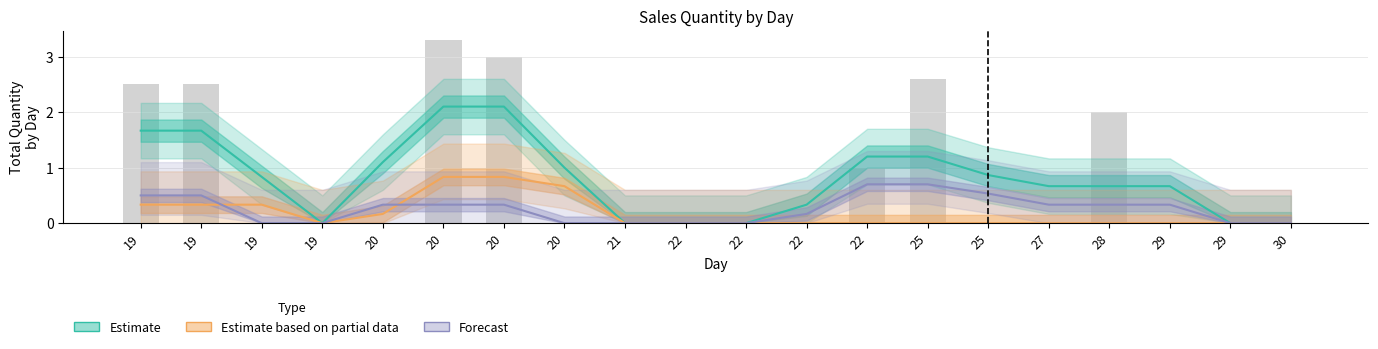

At which category is the sum across all series the highest?

20